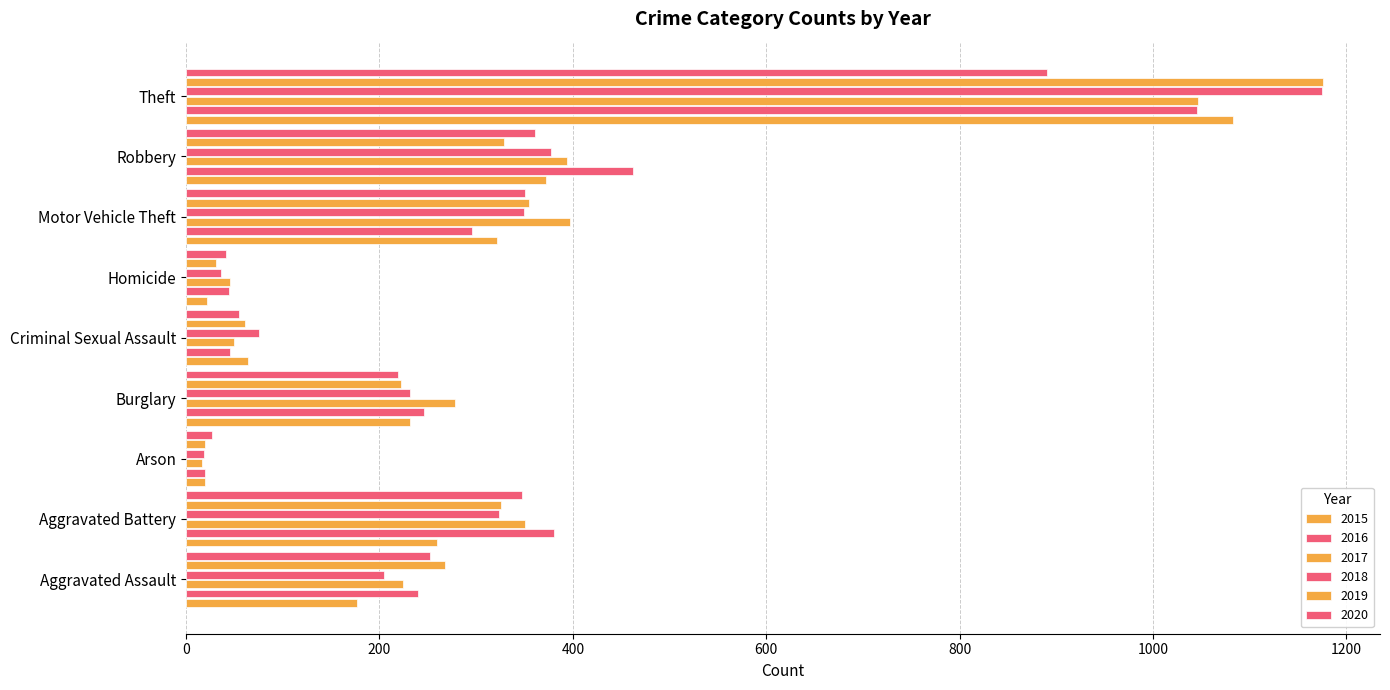

What is the value of the 2017 bar at the 4th from the left?

278